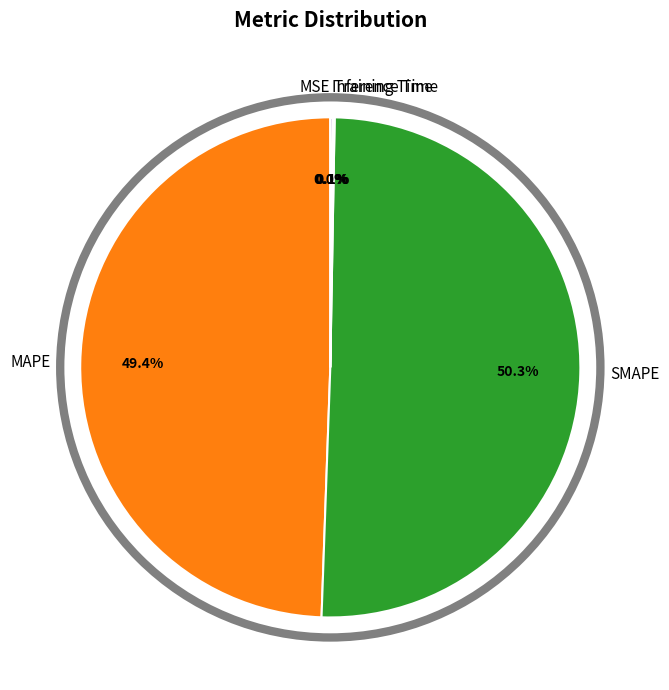

Which category has the biggest portion of the pie?

SMAPE